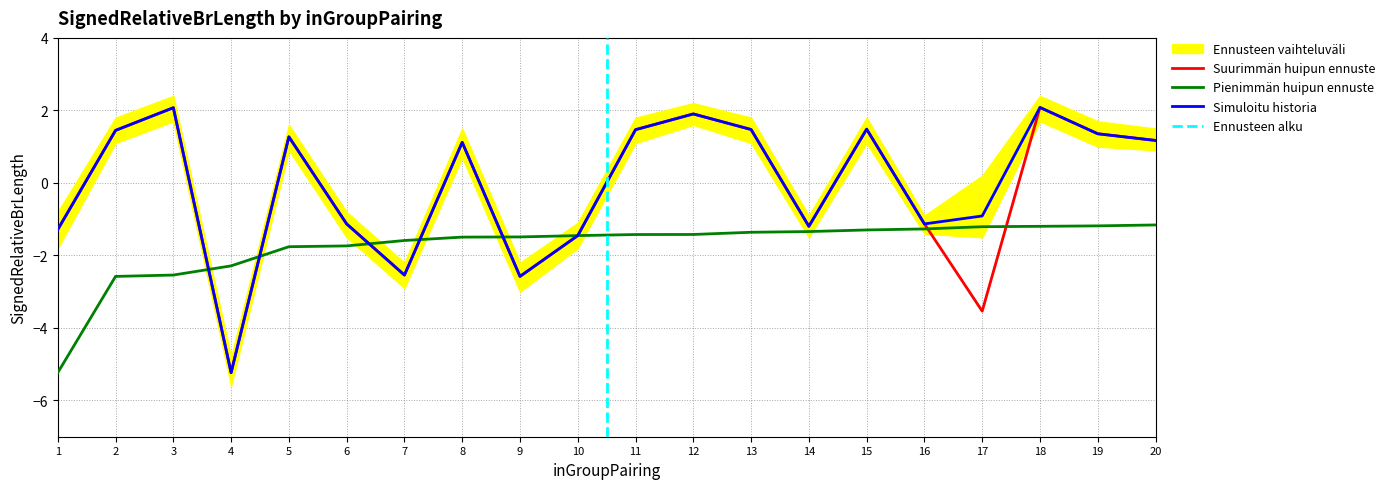

The SignedRelativeBrLength_values series shows -1.3 at 14. True or false?

True